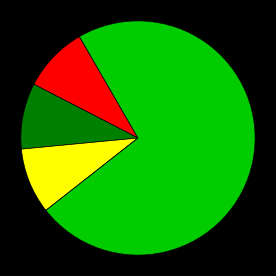

Is there any slice that represents more than half of the pie?

Yes